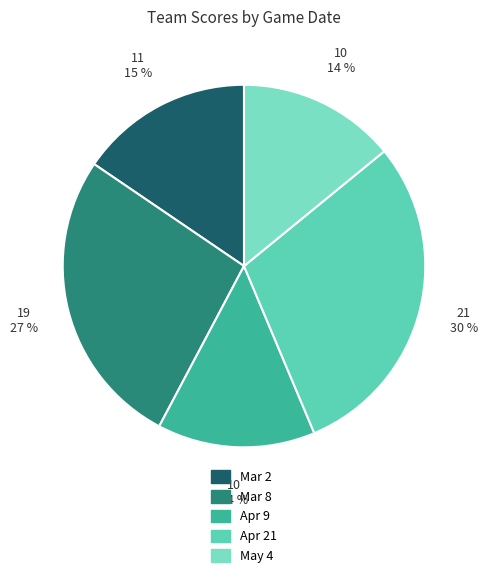

Is the sum of Apr 9 and Mar 2 greater than half?

No